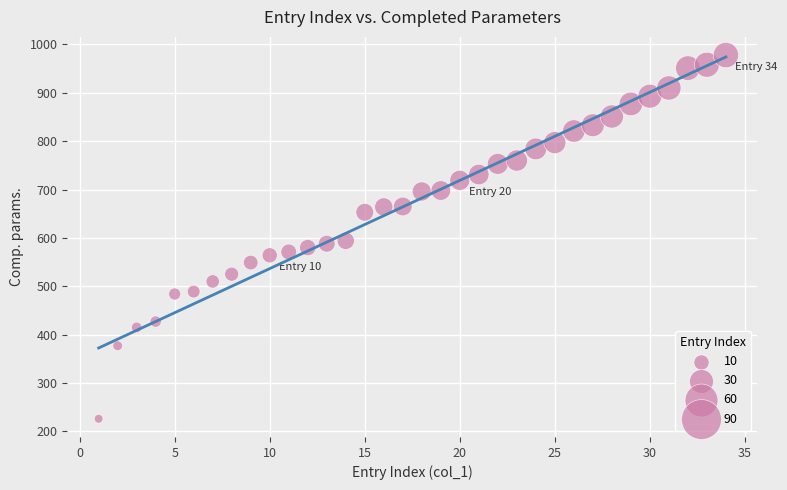

What is the range of X values (max minus min)?

33